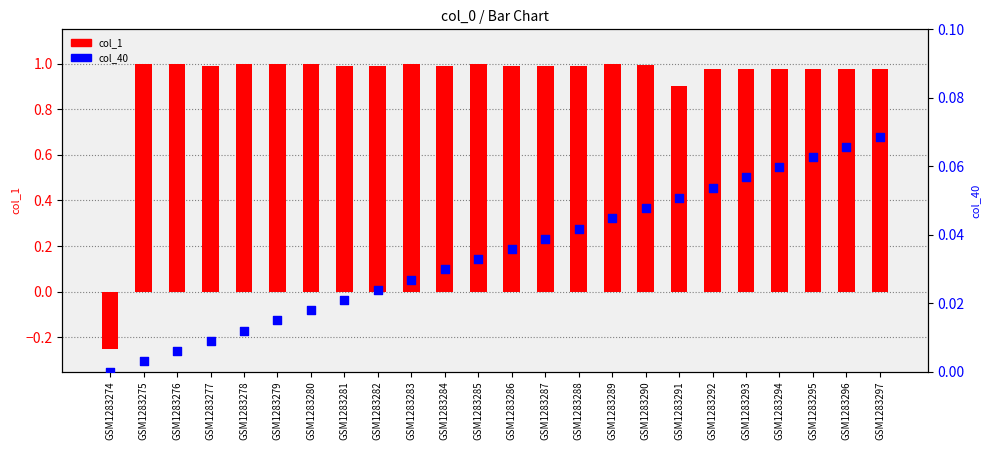

What are all the series names shown in the legend?

col_1, col_40